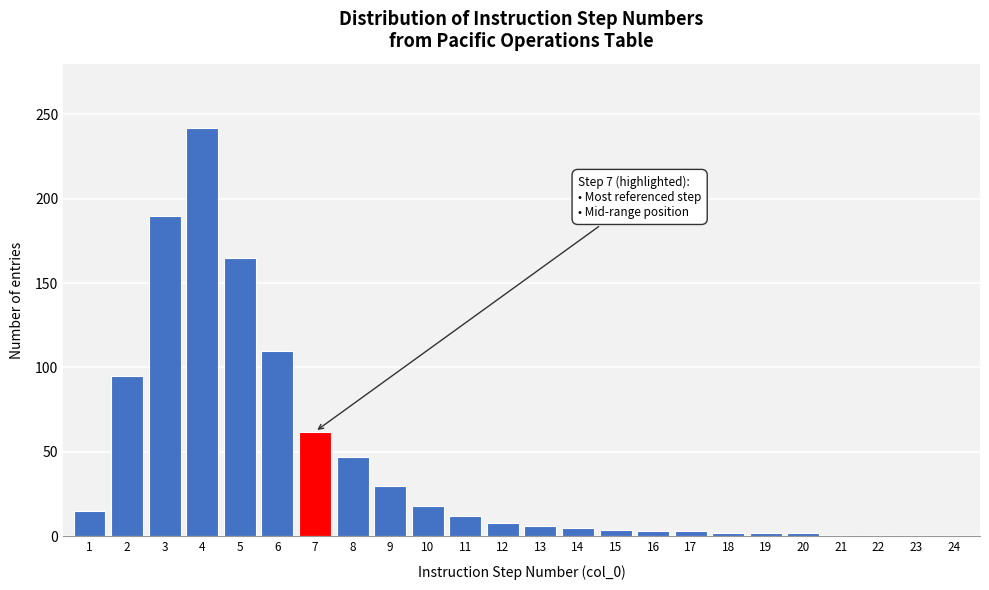

What is the difference between the second highest and second lowest values?

189